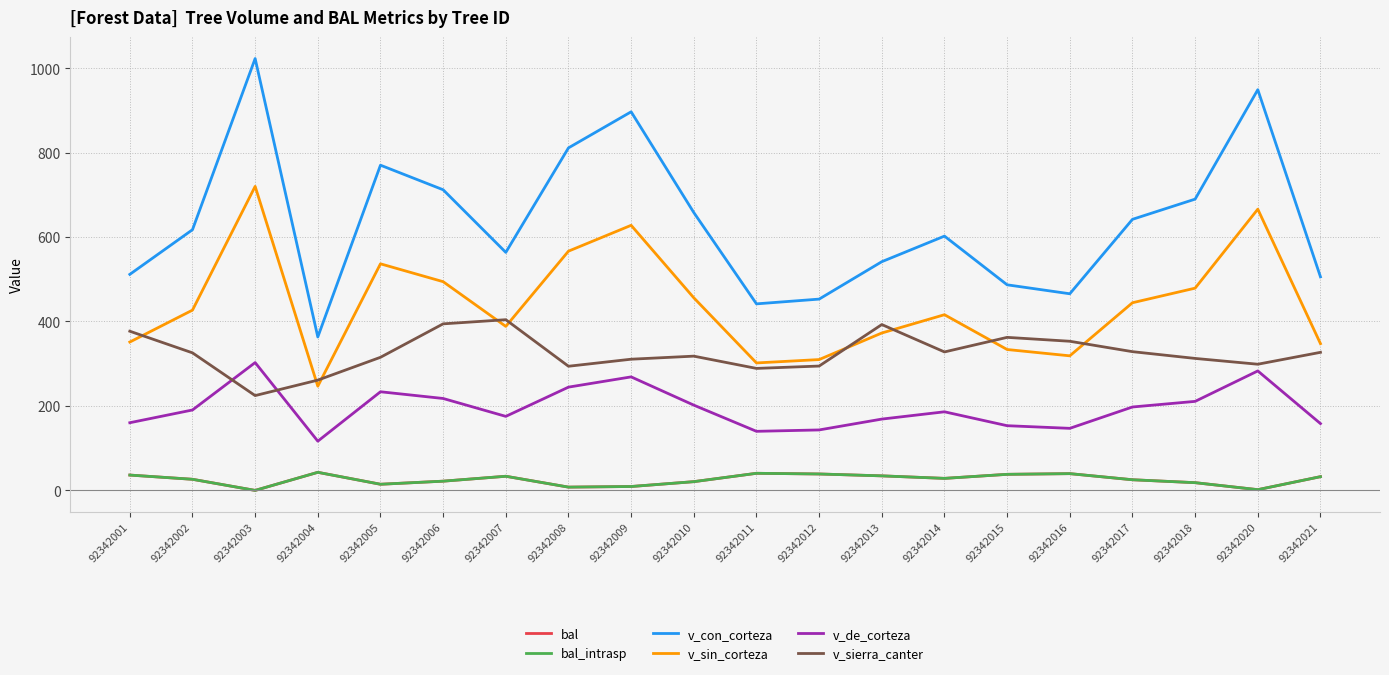

Between 92342001 and 92342021, which series saw the biggest shift?

v_sierra_canter